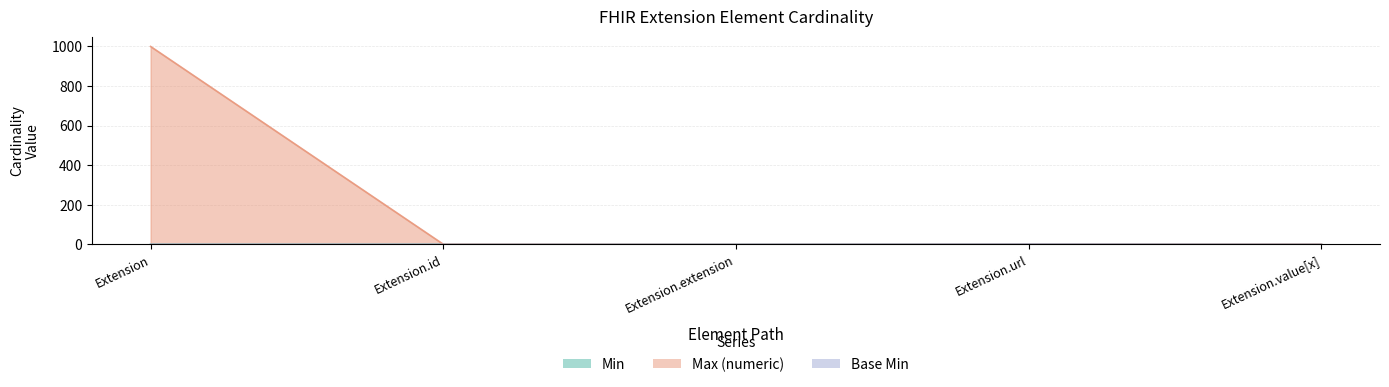

True or false: Base Min and Max_numeric intersect in this chart.

False